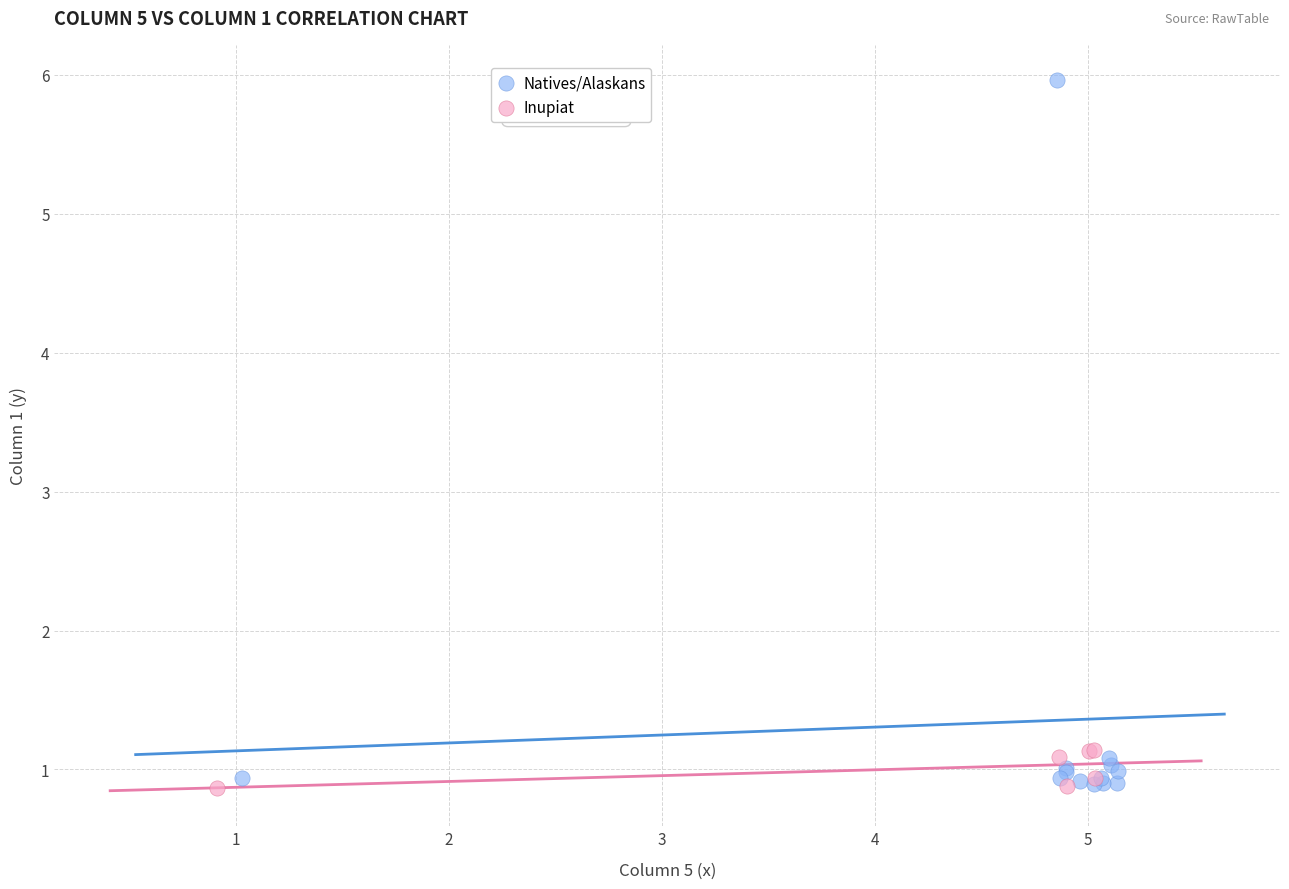

Which series reaches the maximum Y coordinate?

Natives/Alaskans